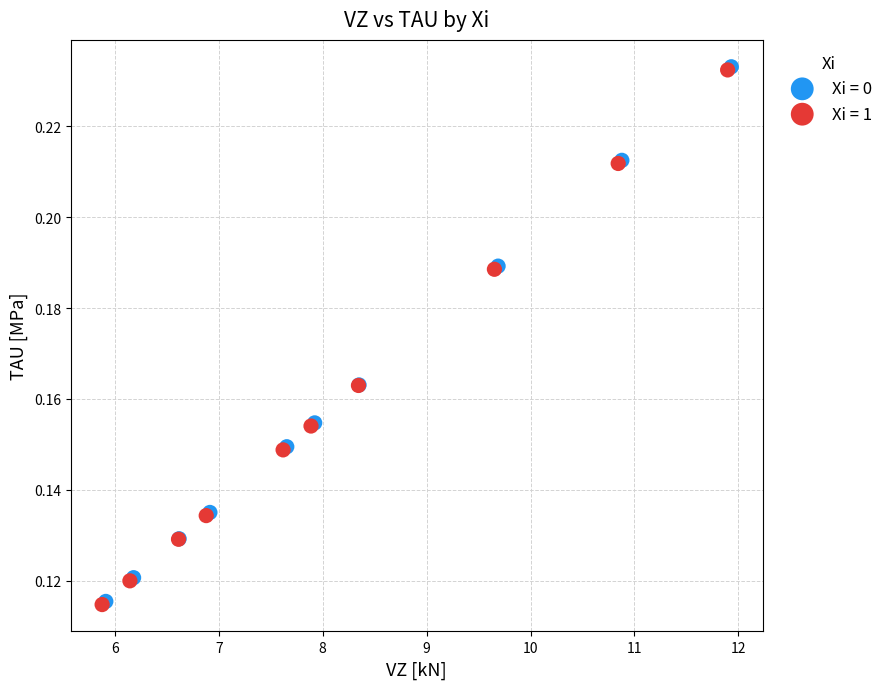

Which series has the widest spread of Y values?

Xi = 0